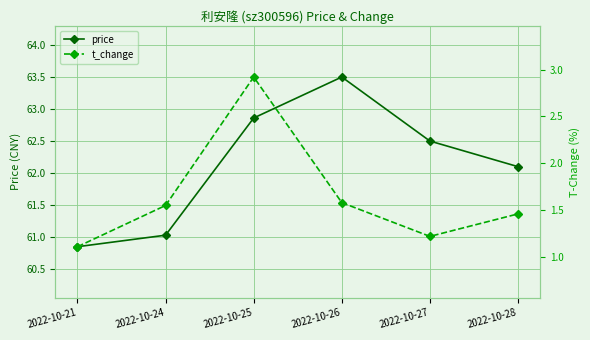

List the labels in order of price value, smallest first.

2022-10-21, 2022-10-24, 2022-10-28, 2022-10-27, 2022-10-25, 2022-10-26